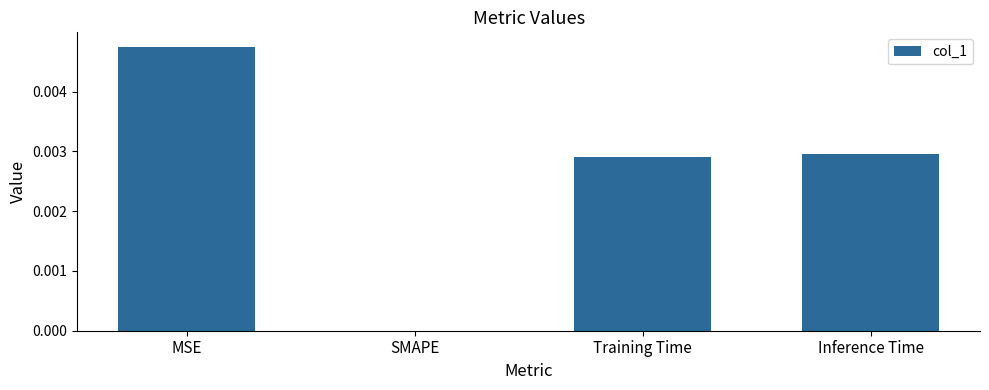

At which category does the chart reach its peak across all series?

MSE